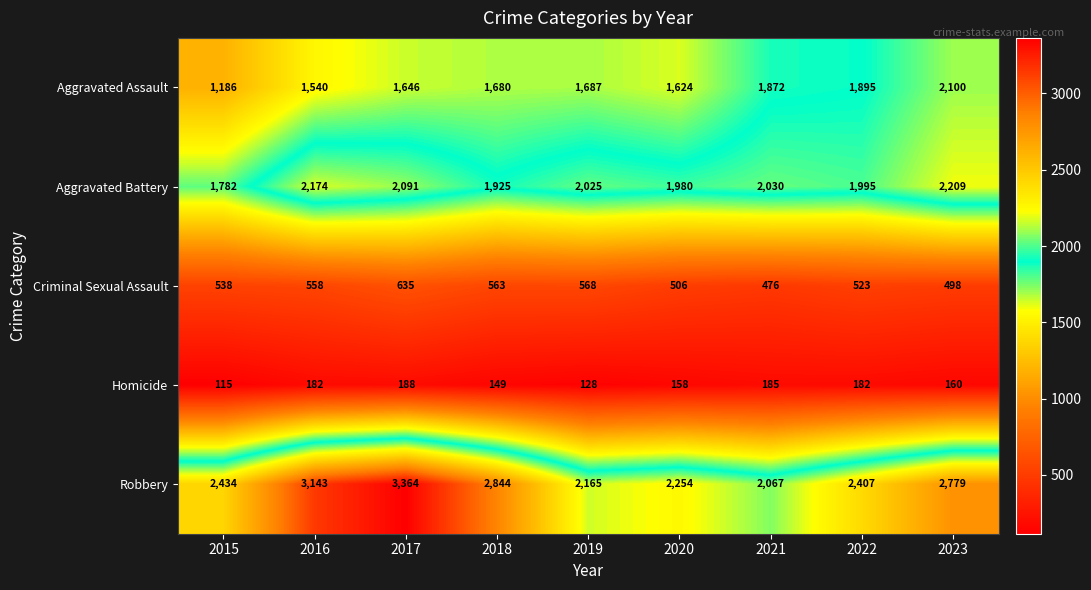

What is the difference between the second highest and second lowest values in the Aggravated Battery series?

249